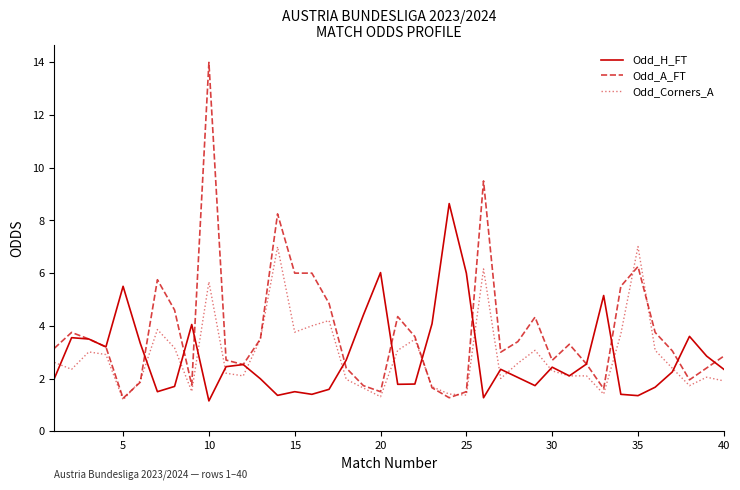

What is the maximum value shown in the chart?

14.0